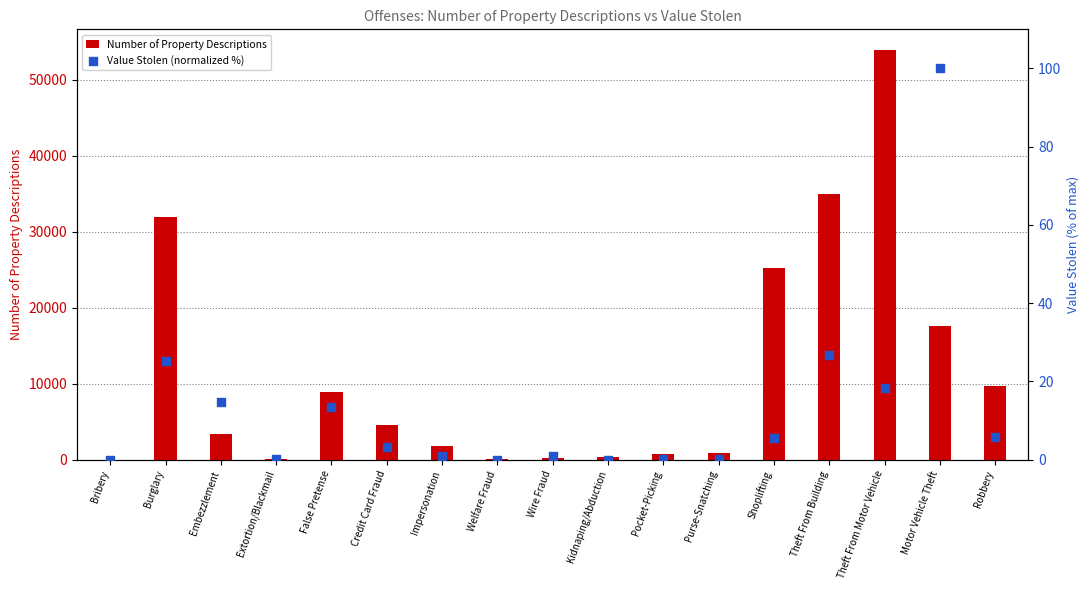

What are all the series names shown in the legend?

Number of Property Descriptions, Value Stolen (normalized %)